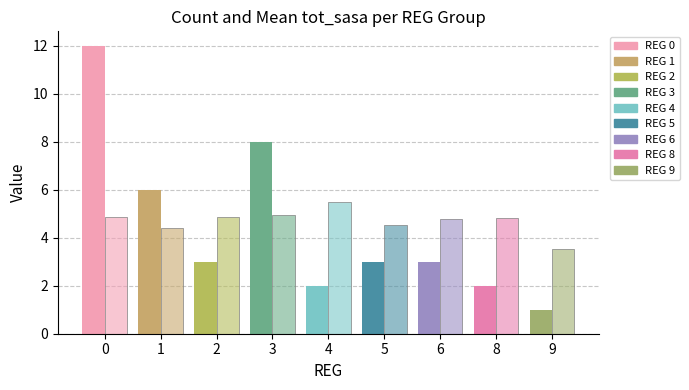

Count the number of categories in the chart.

9